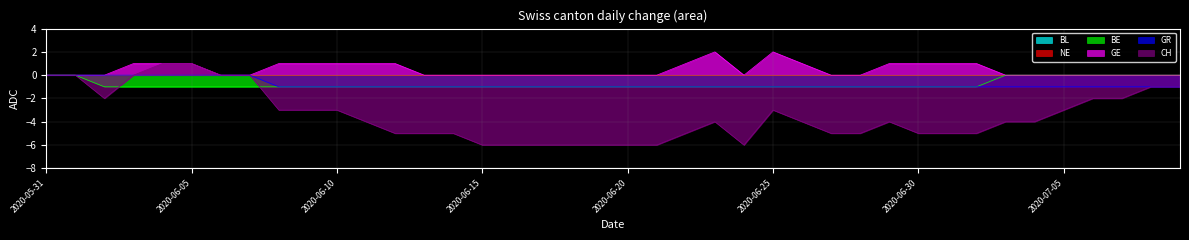

Reading left to right, extract all data points from this chart.

BE: 2020-05-31=0	2020-06-01=0	2020-06-02=-1	2020-06-03=-1	2020-06-04=-1	2020-06-05=-1	2020-06-06=-1	2020-06-07=-1	2020-06-08=-1	2020-06-09=-1	2020-06-10=-1	2020-06-11=-1	2020-06-12=-1	2020-06-13=-1	2020-06-14=-1	2020-06-15=-1	2020-06-16=-1	2020-06-17=-1	2020-06-18=-1	2020-06-19=-1	2020-06-20=-1	2020-06-21=-1	2020-06-22=-1	2020-06-23=-1	2020-06-24=-1	2020-06-25=-1	2020-06-26=-1	2020-06-27=-1	2020-06-28=-1	2020-06-29=-1	2020-06-30=-1	2020-07-01=-1	2020-07-02=-1	2020-07-03=0	2020-07-04=0	2020-07-05=0	2020-07-06=0	2020-07-07=0	2020-07-08=0	2020-07-09=0
GE: 2020-05-31=0	2020-06-01=0	2020-06-02=0	2020-06-03=1	2020-06-04=1	2020-06-05=1	2020-06-06=0	2020-06-07=0	2020-06-08=1	2020-06-09=1	2020-06-10=1	2020-06-11=1	2020-06-12=1	2020-06-13=0	2020-06-14=0	2020-06-15=0	2020-06-16=0	2020-06-17=0	2020-06-18=0	2020-06-19=0	2020-06-20=0	2020-06-21=0	2020-06-22=1	2020-06-23=2	2020-06-24=0	2020-06-25=2	2020-06-26=1	2020-06-27=0	2020-06-28=0	2020-06-29=1	2020-06-30=1	2020-07-01=1	2020-07-02=1	2020-07-03=0	2020-07-04=0	2020-07-05=0	2020-07-06=0	2020-07-07=0	2020-07-08=0	2020-07-09=0
GR: 2020-05-31=0	2020-06-01=0	2020-06-02=0	2020-06-03=0	2020-06-04=0	2020-06-05=0	2020-06-06=0	2020-06-07=0	2020-06-08=-1	2020-06-09=-1	2020-06-10=-1	2020-06-11=-1	2020-06-12=-1	2020-06-13=-1	2020-06-14=-1	2020-06-15=-1	2020-06-16=-1	2020-06-17=-1	2020-06-18=-1	2020-06-19=-1	2020-06-20=-1	2020-06-21=-1	2020-06-22=-1	2020-06-23=-1	2020-06-24=-1	2020-06-25=-1	2020-06-26=-1	2020-06-27=-1	2020-06-28=-1	2020-06-29=-1	2020-06-30=-1	2020-07-01=-1	2020-07-02=-1	2020-07-03=-1	2020-07-04=-1	2020-07-05=-1	2020-07-06=-1	2020-07-07=-1	2020-07-08=-1	2020-07-09=-1
CH: 2020-05-31=0	2020-06-01=0	2020-06-02=-2	2020-06-03=0	2020-06-04=1	2020-06-05=1	2020-06-06=0	2020-06-07=0	2020-06-08=-3	2020-06-09=-3	2020-06-10=-3	2020-06-11=-4	2020-06-12=-5	2020-06-13=-5	2020-06-14=-5	2020-06-15=-6	2020-06-16=-6	2020-06-17=-6	2020-06-18=-6	2020-06-19=-6	2020-06-20=-6	2020-06-21=-6	2020-06-22=-5	2020-06-23=-4	2020-06-24=-6	2020-06-25=-3	2020-06-26=-4	2020-06-27=-5	2020-06-28=-5	2020-06-29=-4	2020-06-30=-5	2020-07-01=-5	2020-07-02=-5	2020-07-03=-4	2020-07-04=-4	2020-07-05=-3	2020-07-06=-2	2020-07-07=-2	2020-07-08=-1	2020-07-09=-1